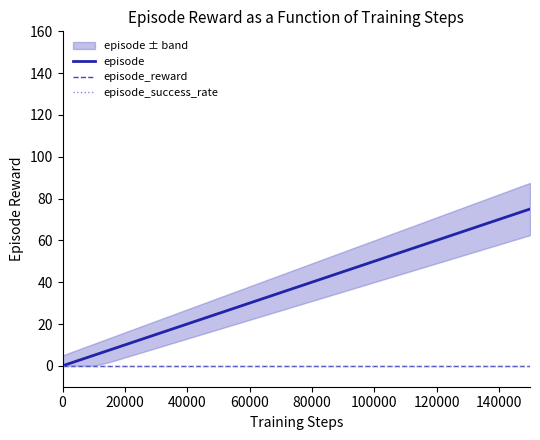

Which series has the largest range (max minus min)?

episode